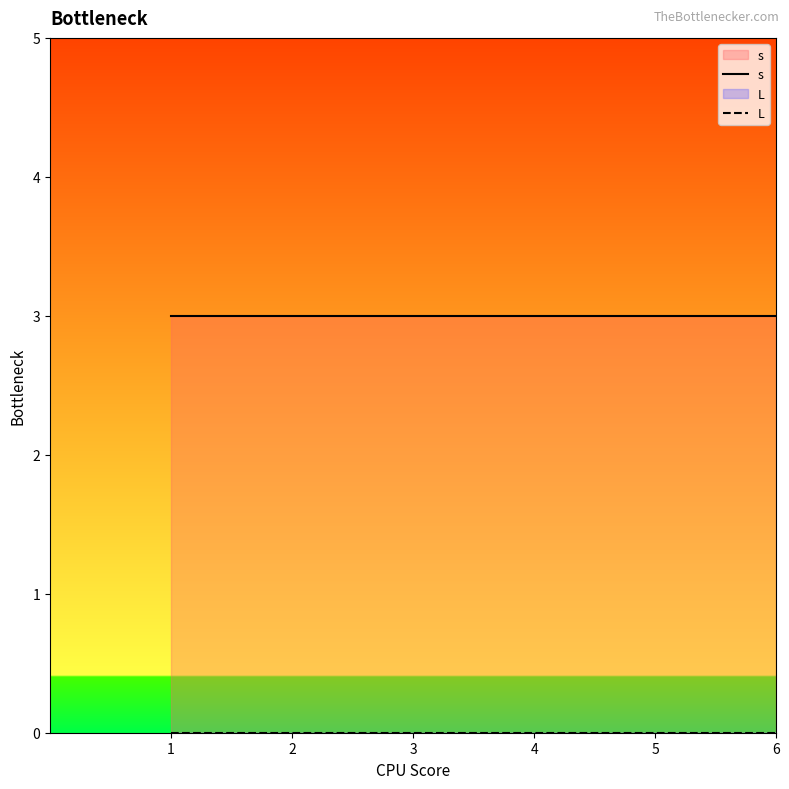

How many distinct data groups are displayed?

2